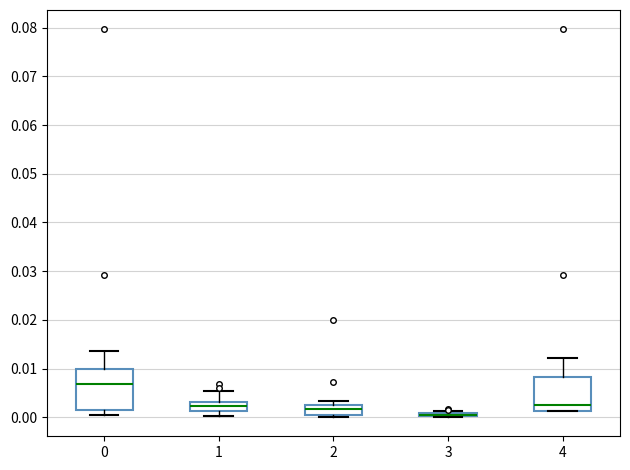

Which box is the tallest, from its lower edge to its upper edge?

0